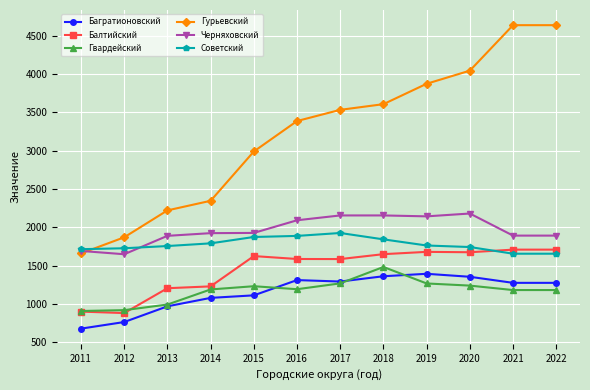

List the series in order of their peak value, lowest first.

Багратионовский, Гвардейский, Балтийский, Советский, Черняховский, Гурьевский